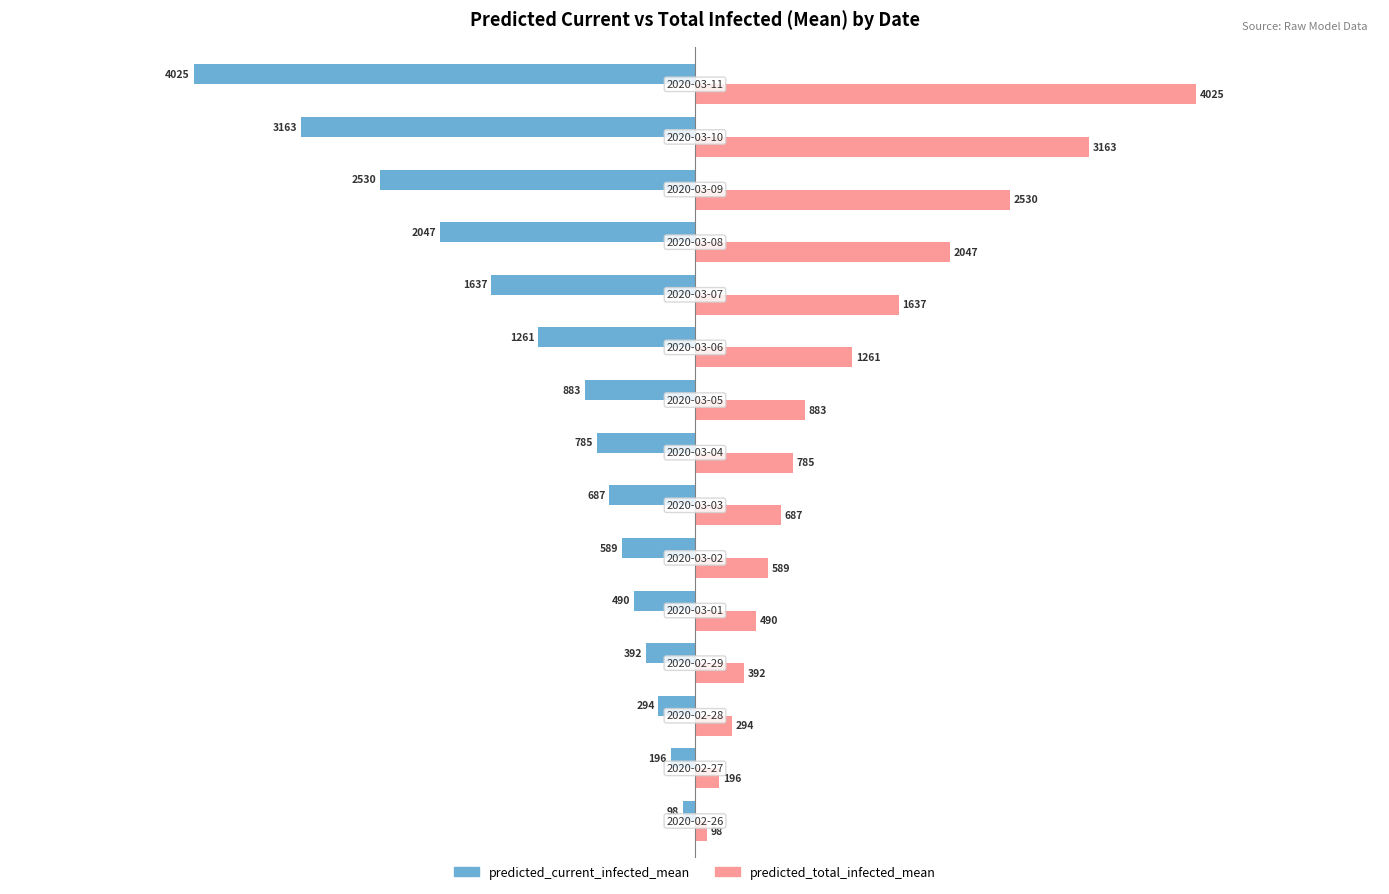

List the series in order of their peak value, lowest first.

predicted_current_infected_mean, predicted_total_infected_mean